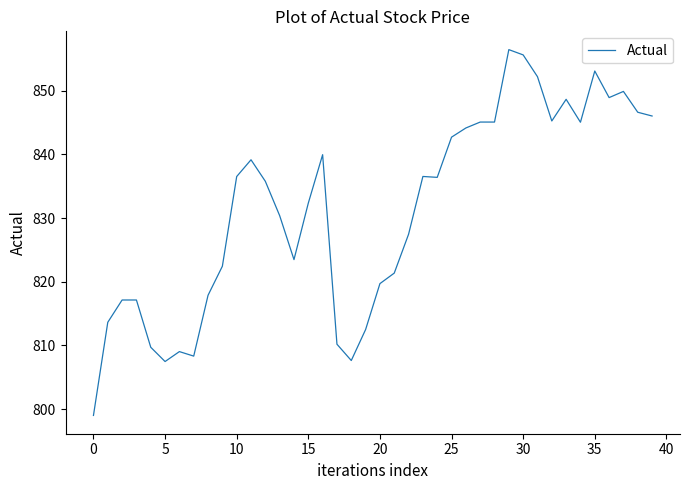

What is the maximum value shown in the chart?

856.4